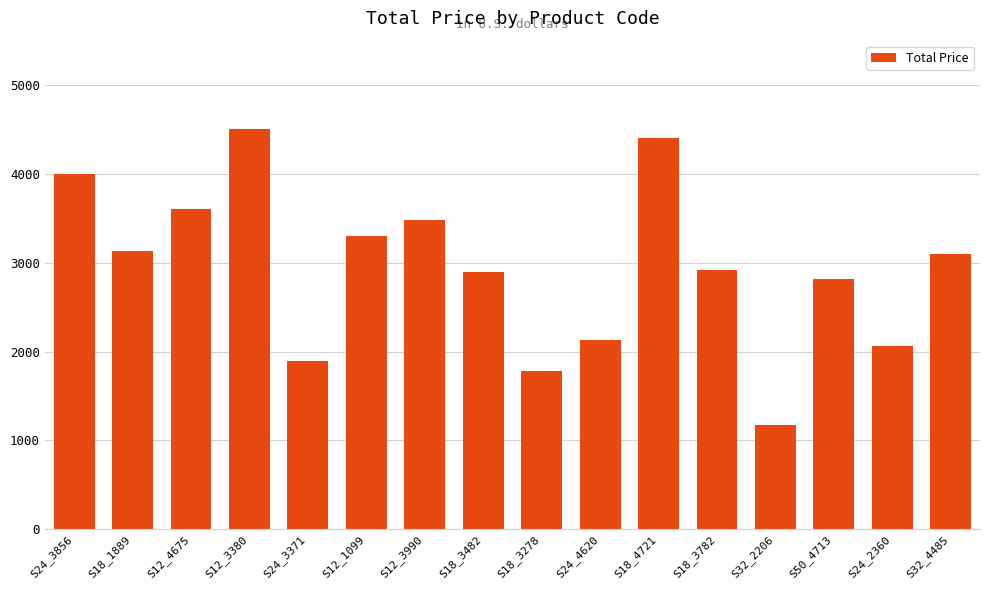

What is the change in value from S18_3782 to S32_4485?

+185.9